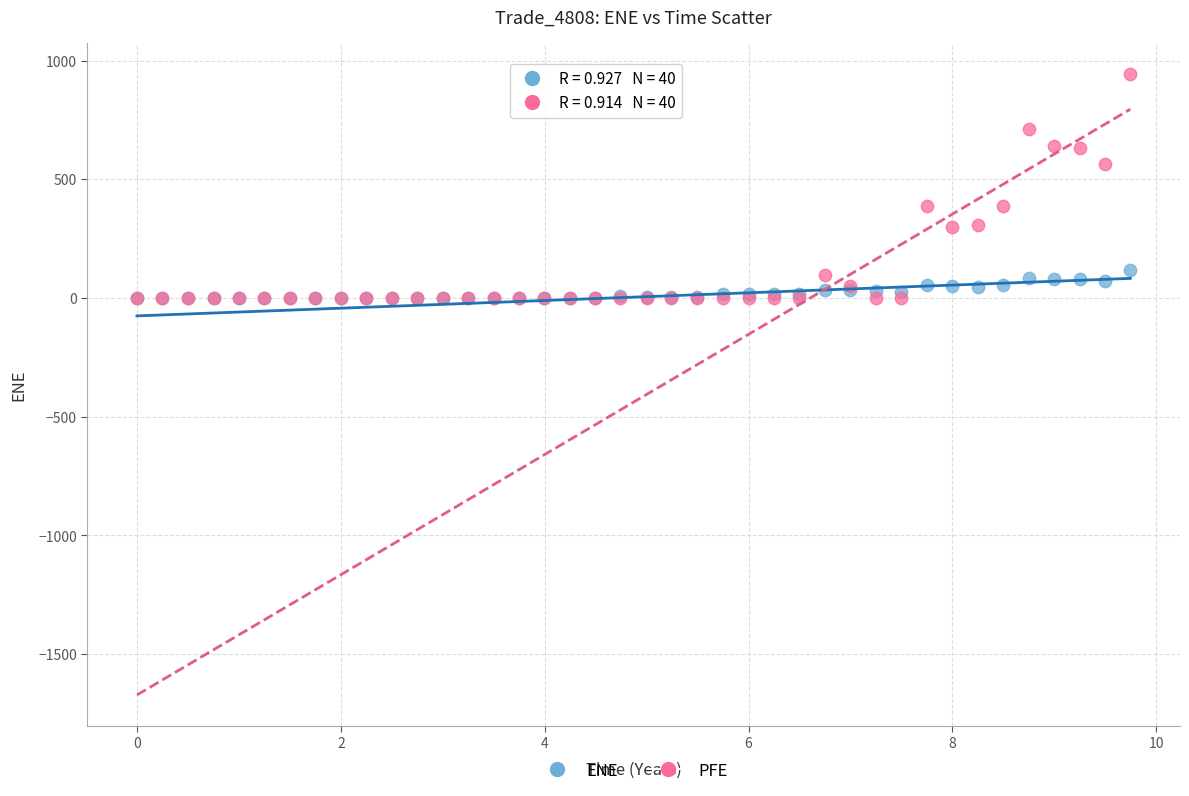

Which series has the largest Y range (max minus min)?

PFE